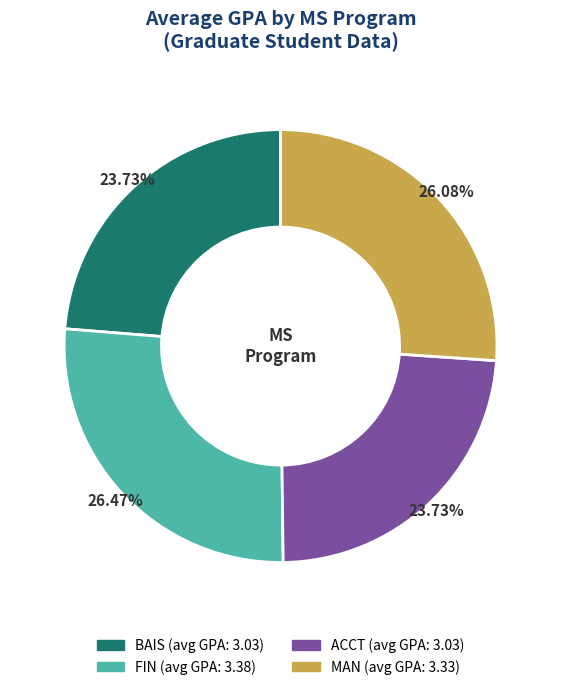

Which has a higher value, MAN or ACCT?

MAN